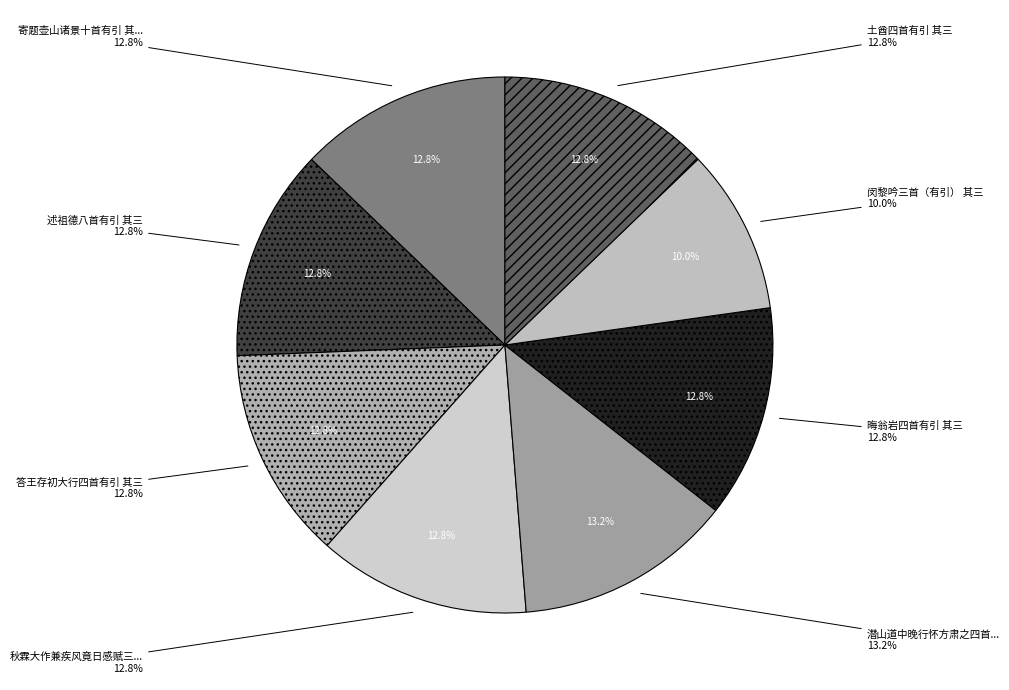

Does 闵黎吟三首（有引） 其三 represent more than half of the total?

No